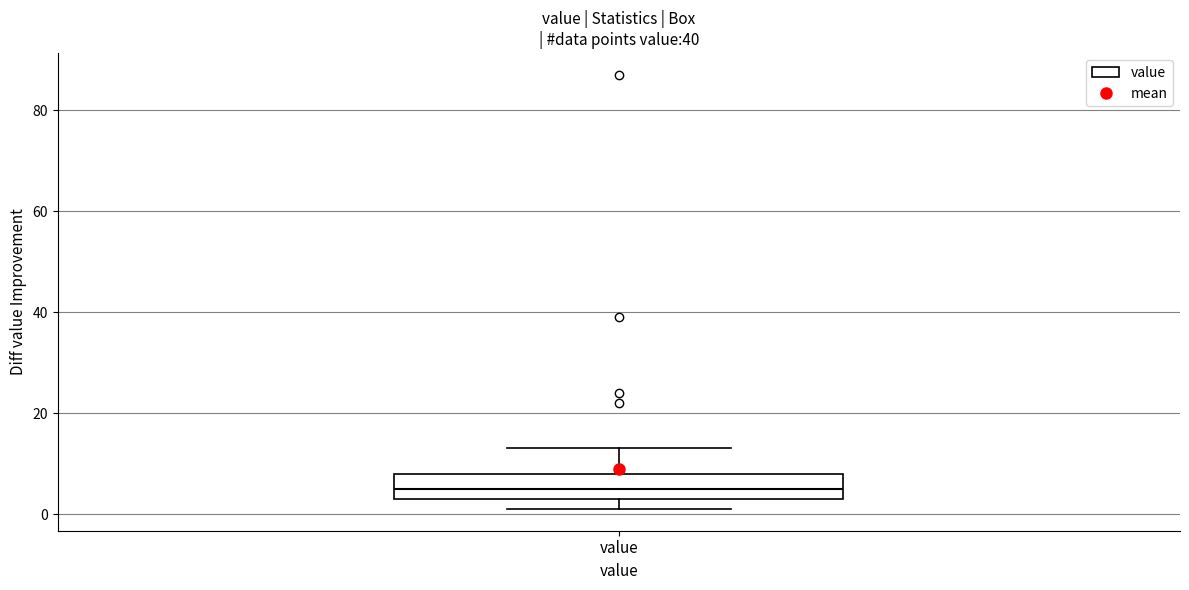

Transcribe this box plot: give where the median line is, the range the box spans, and where the two whiskers end, as read against the y-axis. The values are not printed on the chart, so give them approximately, as read against the axis.

median 6, box 4 to 8, whiskers 2 to 14